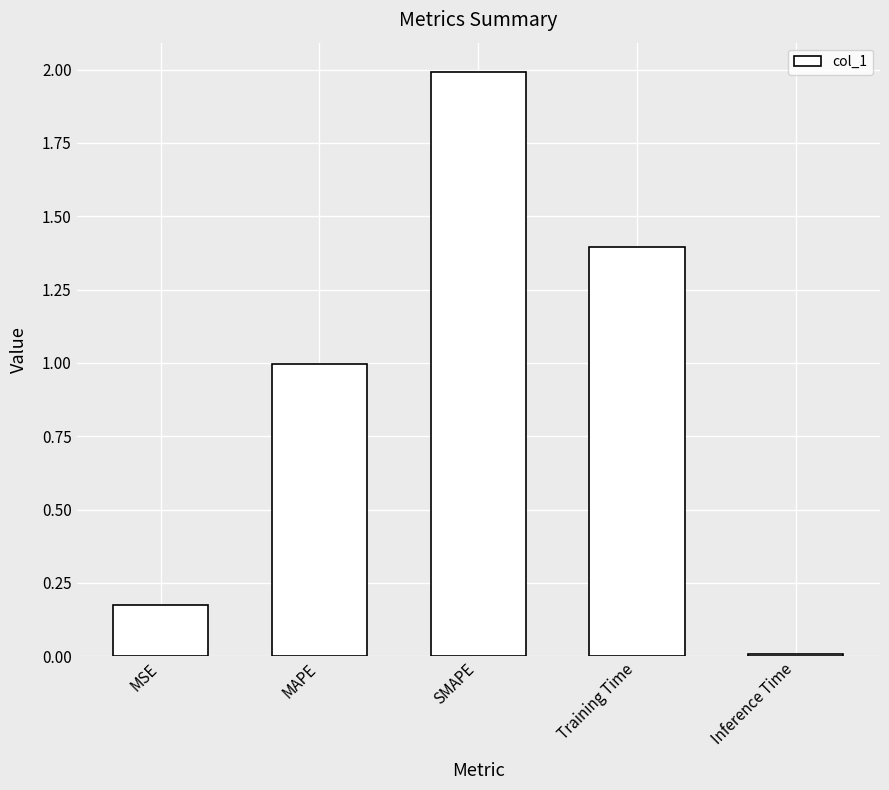

What is the label of the 3rd bar from the right?

SMAPE